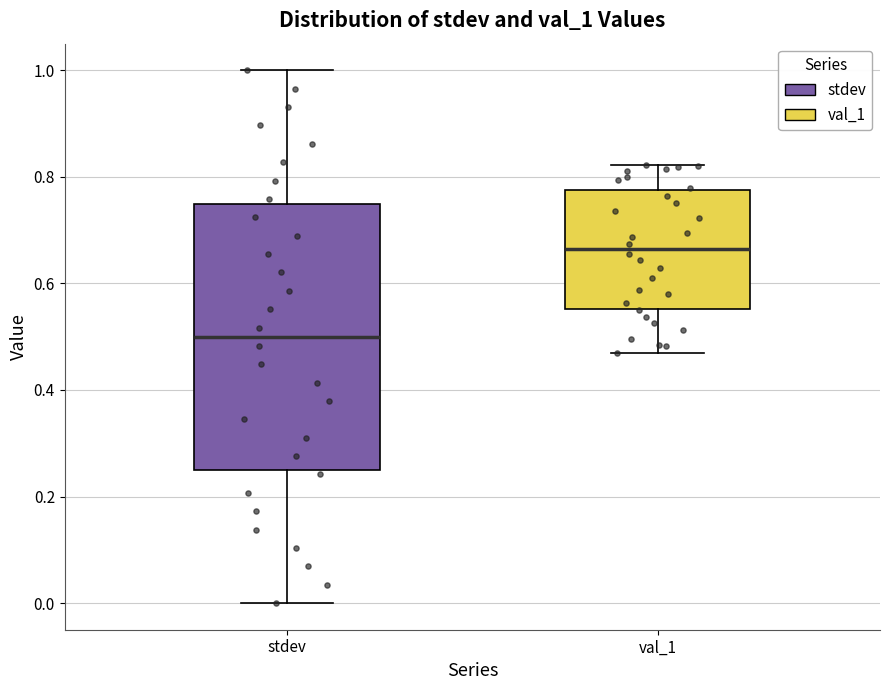

Where does the median line of the box for val_1 sit on the y-axis? The values are not printed on the chart, so give them approximately, as read against the axis.

0.66